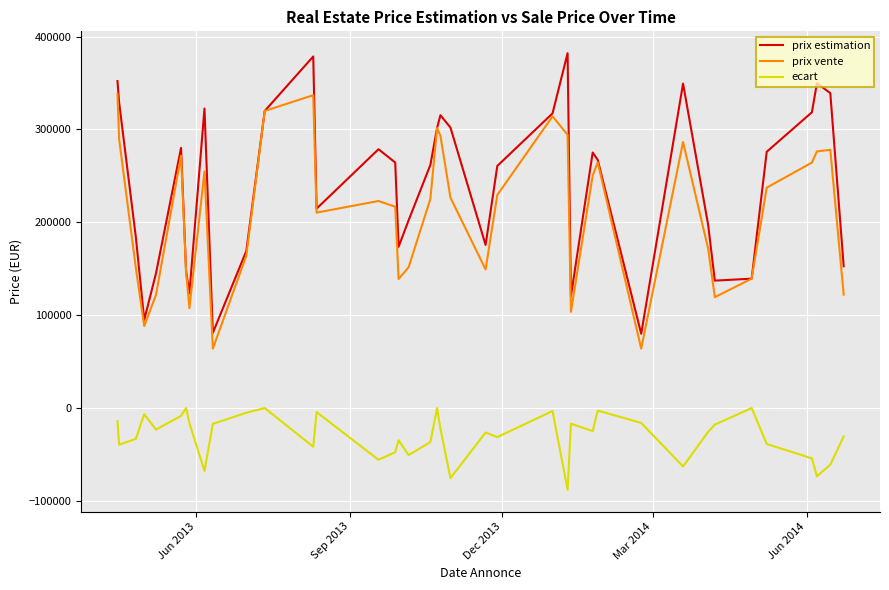

Rank the series by their maximum value, from highest to lowest.

prix estimation, prix vente, ecart